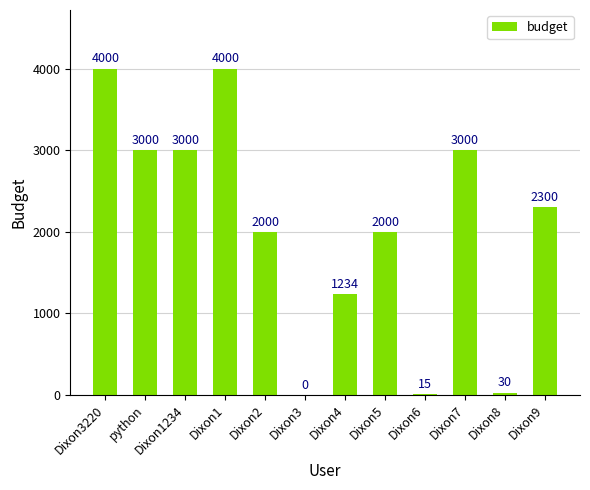

What is the maximum value shown in the chart?

4000